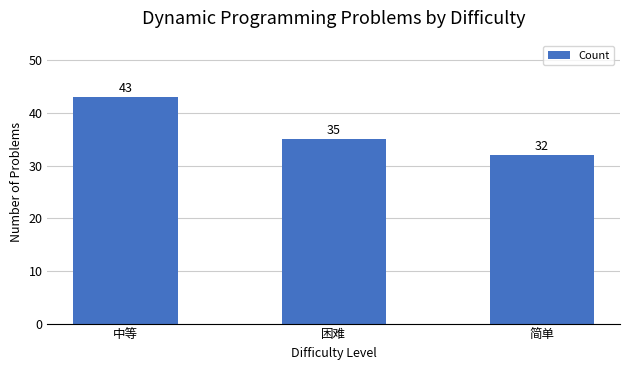

At which label is the value closest to 37?

困难